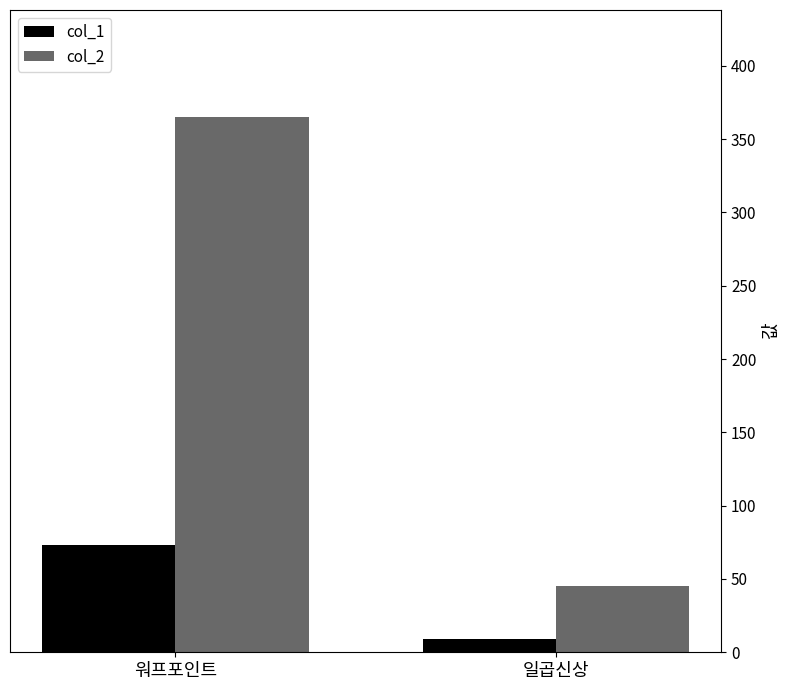

How many distinct data groups are displayed?

2